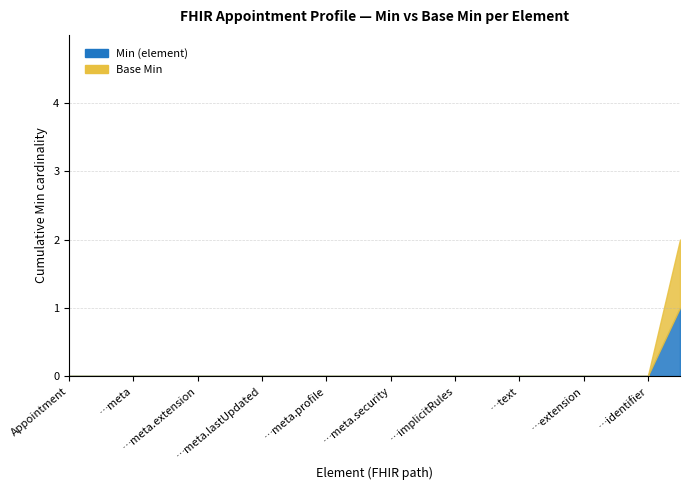

What position from the right is Appointment.language?

7